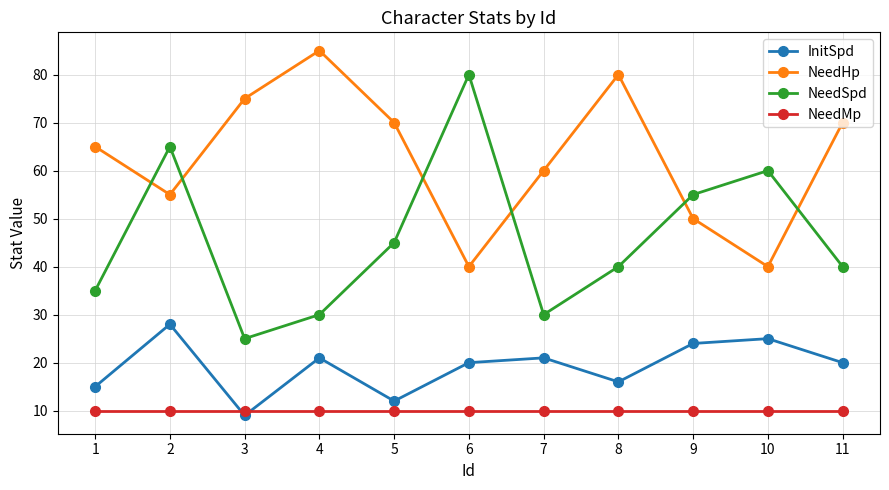

How many series are shown in this chart?

4